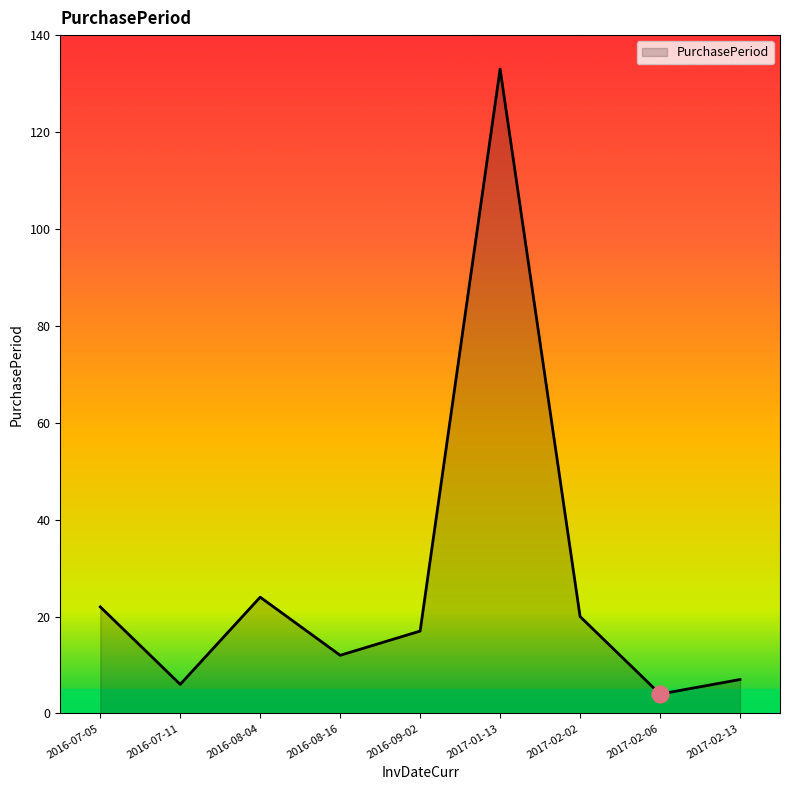

What is the difference between the maximum and minimum values?

129